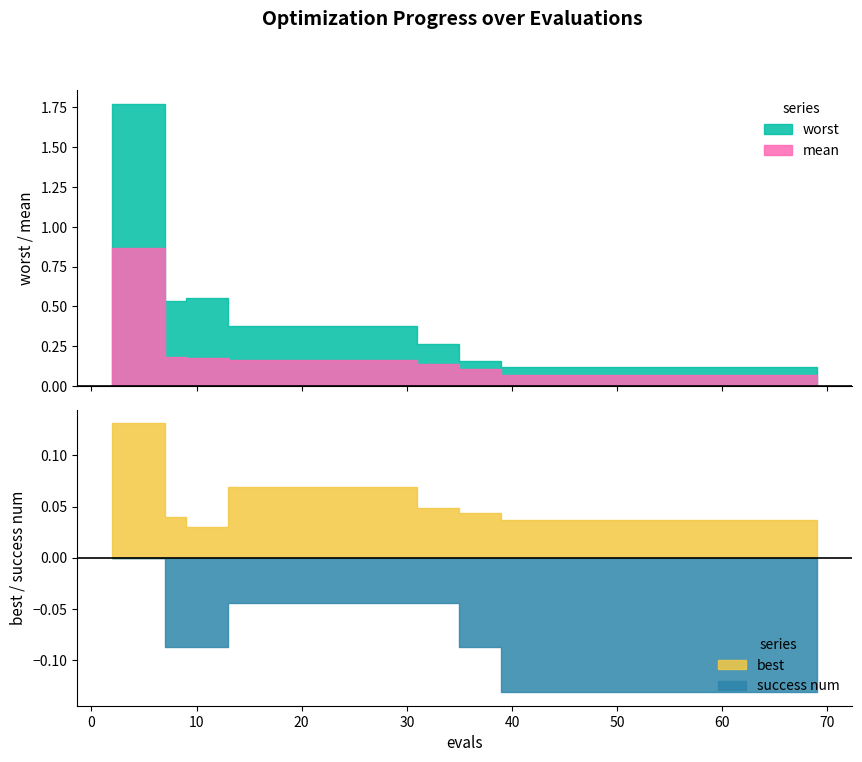

At how many categories does at least one series exceed 0?

40